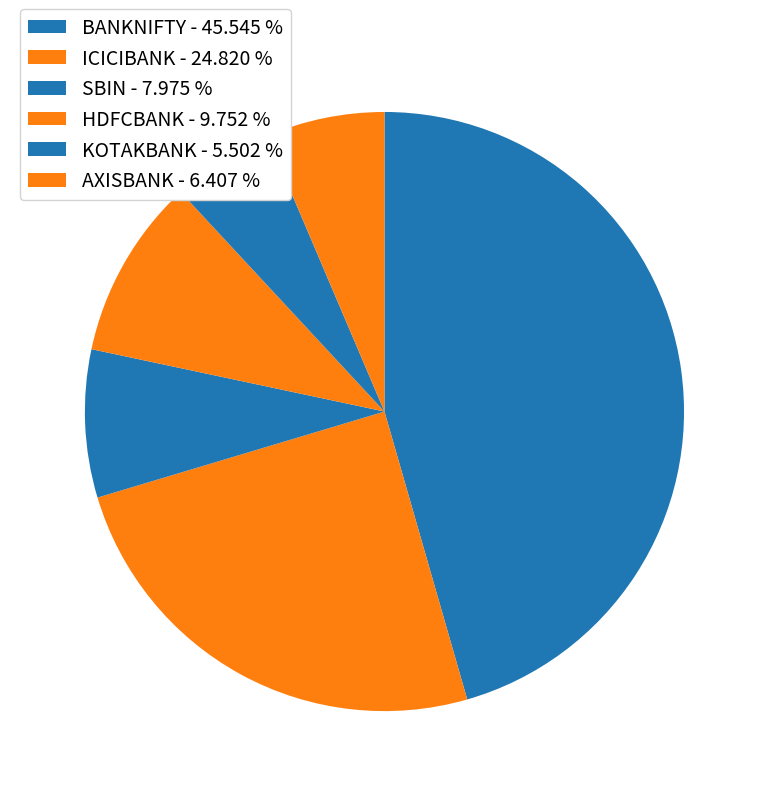

Between SBIN and AXISBANK, which is larger?

SBIN